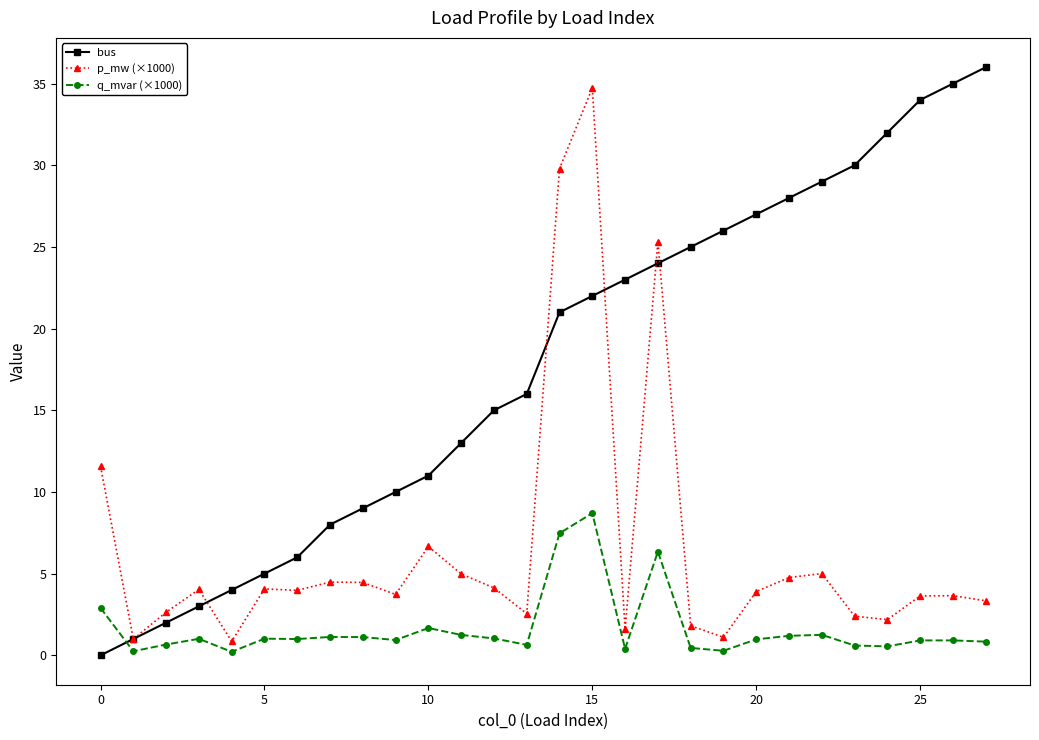

Which series has the widest spread of values?

bus